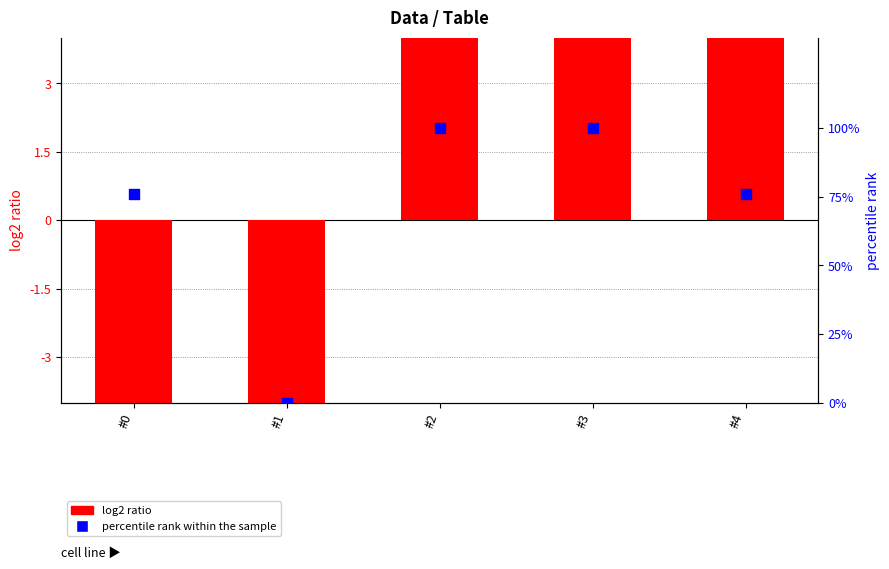

At how many categories does at least one series exceed -54?

5